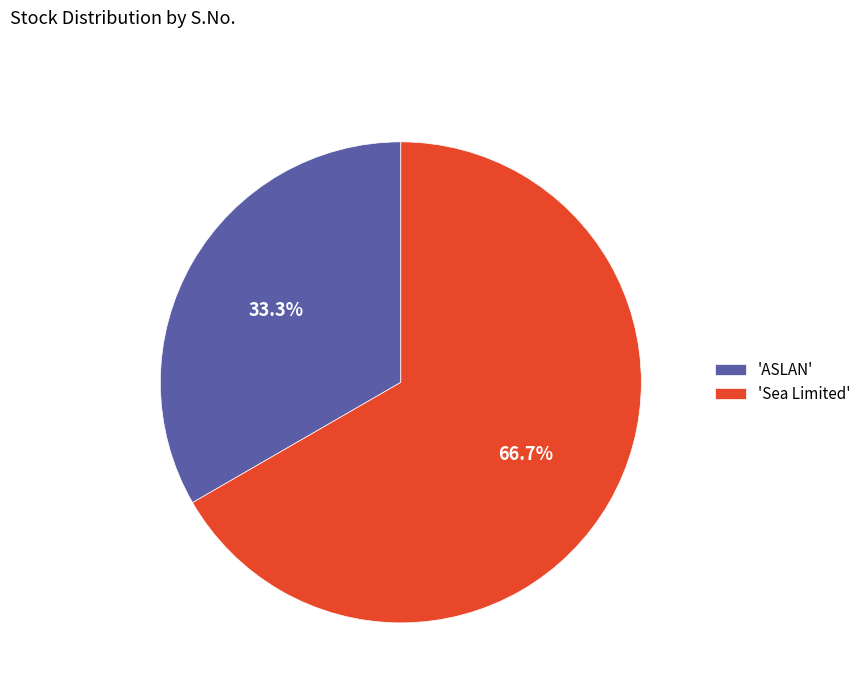

Which category accounts for the majority?

'Sea Limited'